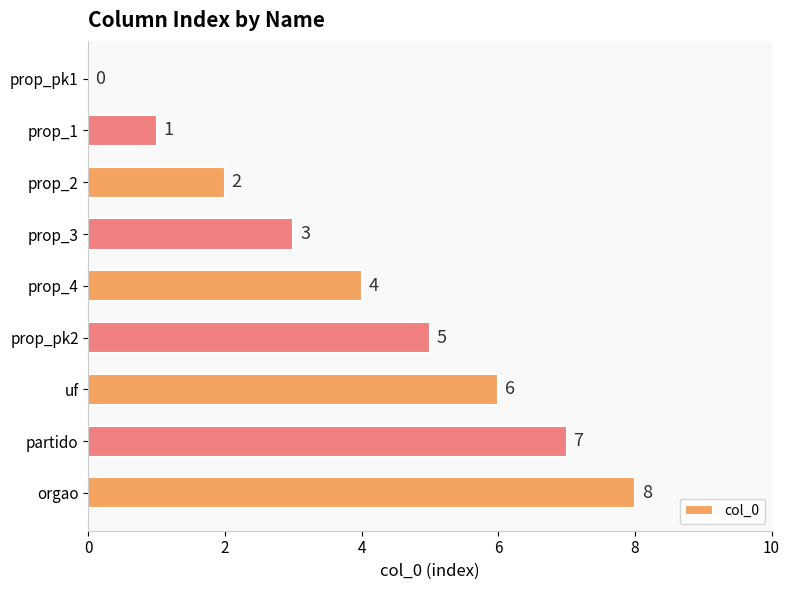

What is the sum of the values at prop_3 and prop_pk1?

3